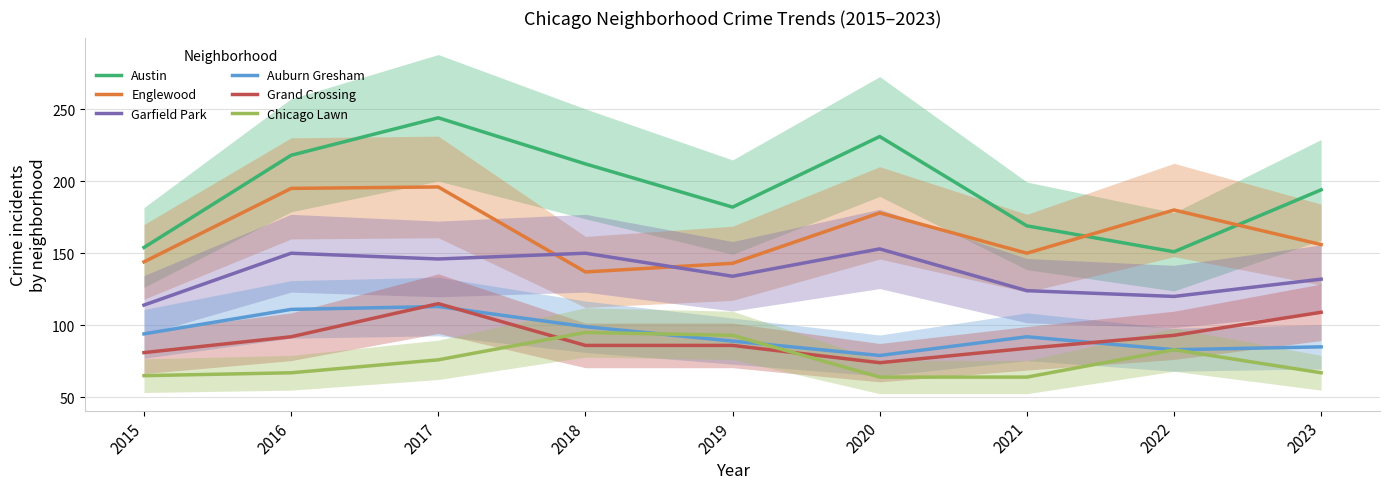

What is the difference between the highest and lowest values at 2015?

89